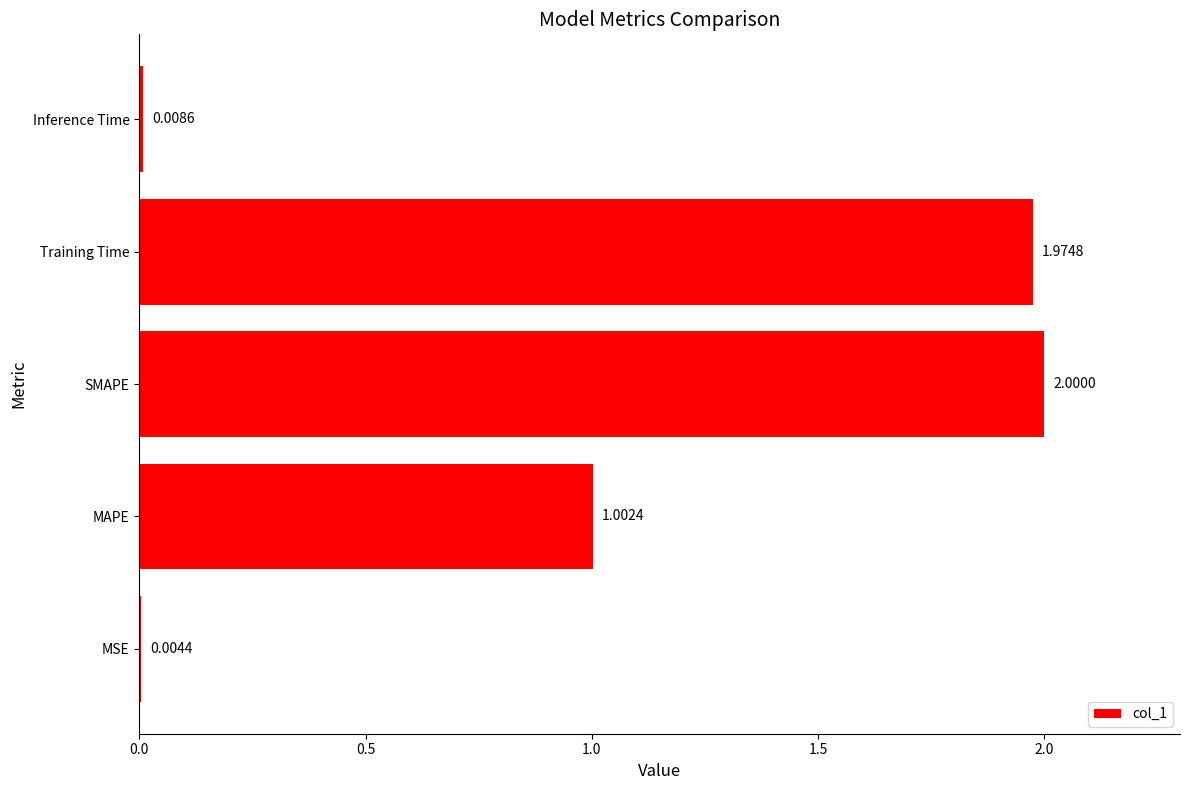

What is the sum of all values?

5.0